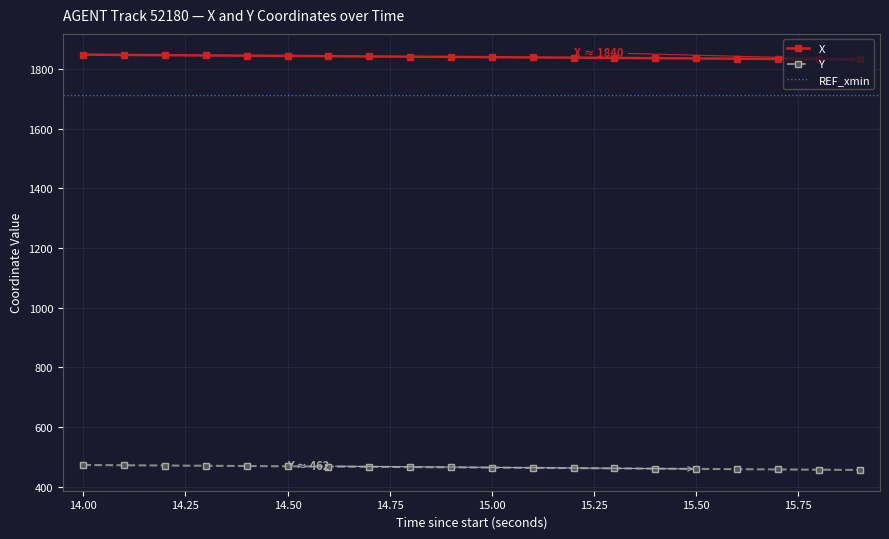

At which label does X first exceed 1840?

14.00